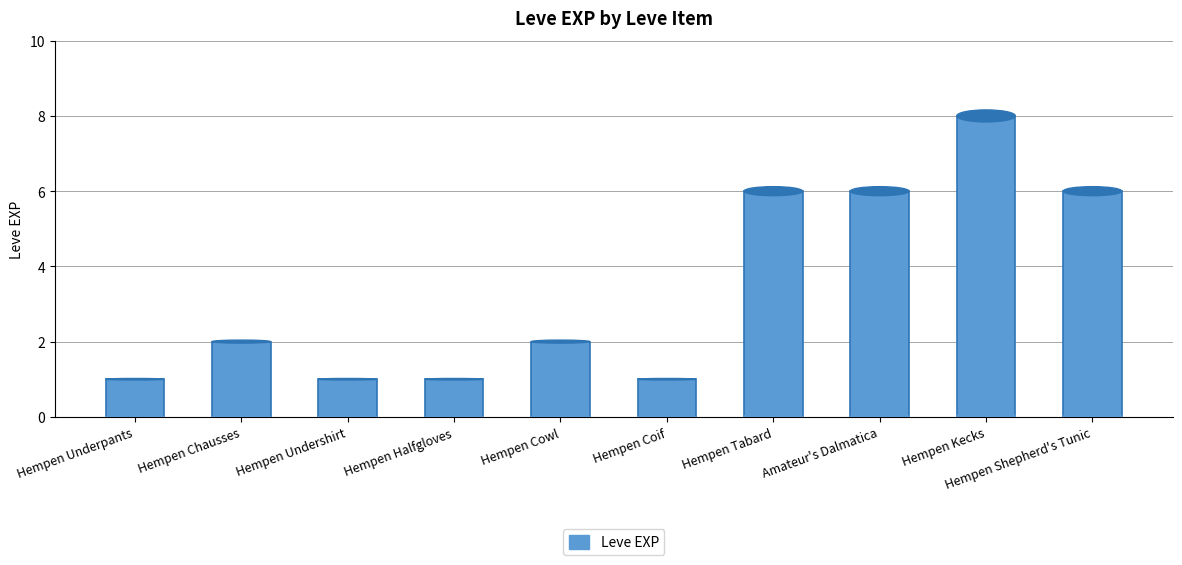

What position from the right is Hempen Underpants?

10